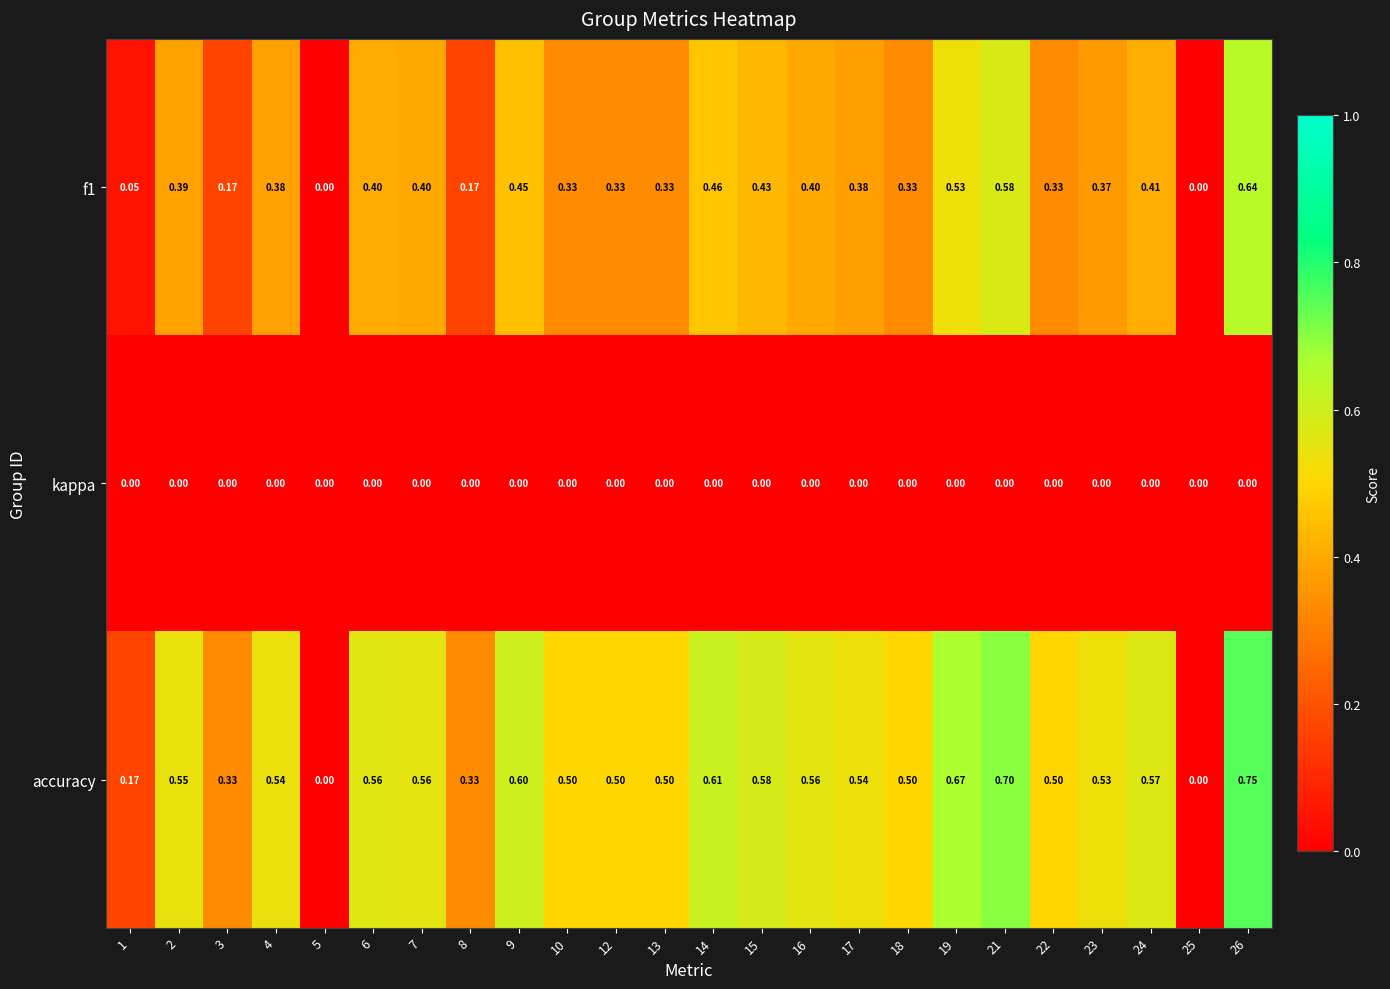

Which series has the largest total across all categories?

accuracy